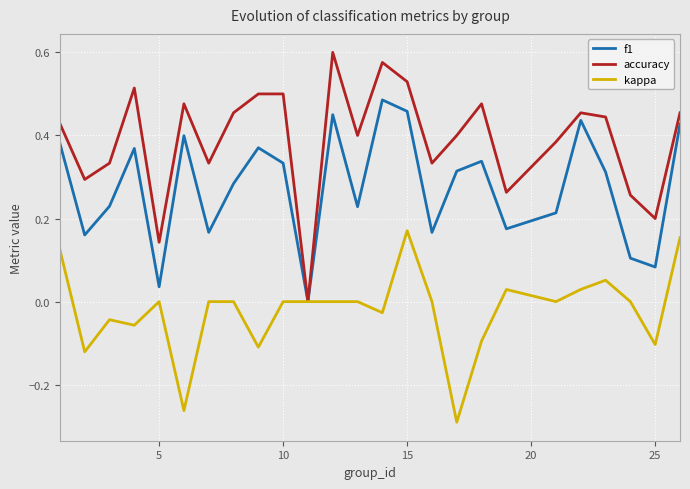

What are all the series names shown in the legend?

f1, accuracy, kappa